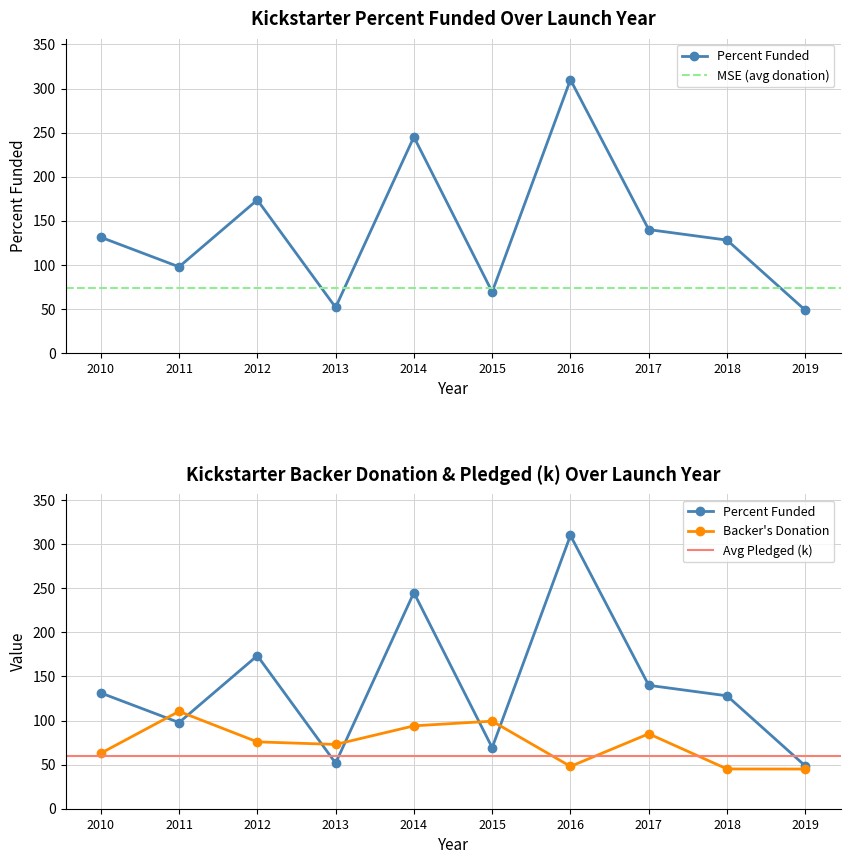

At which category does backer's donation reach its first local valley?

2013